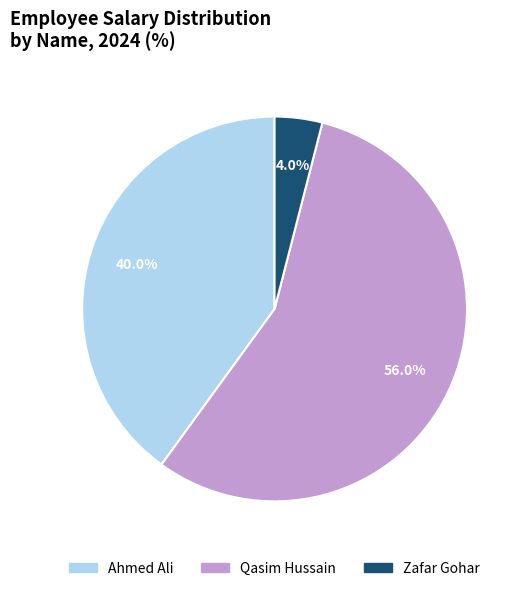

Is there a majority slice in this chart?

Yes